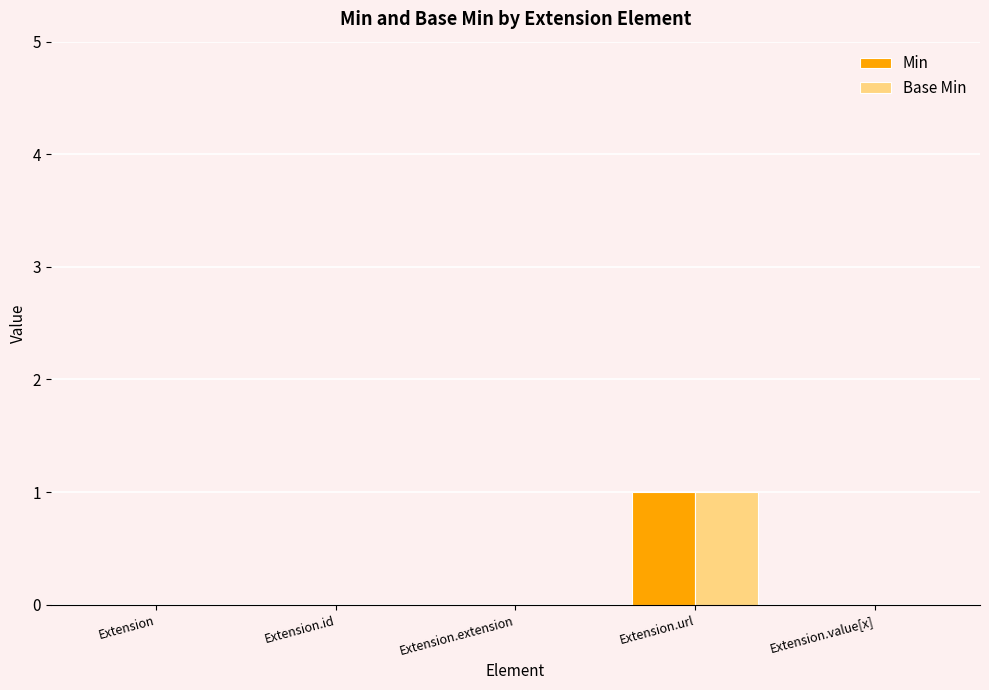

How many Base Min values are between 0 and 1?

5